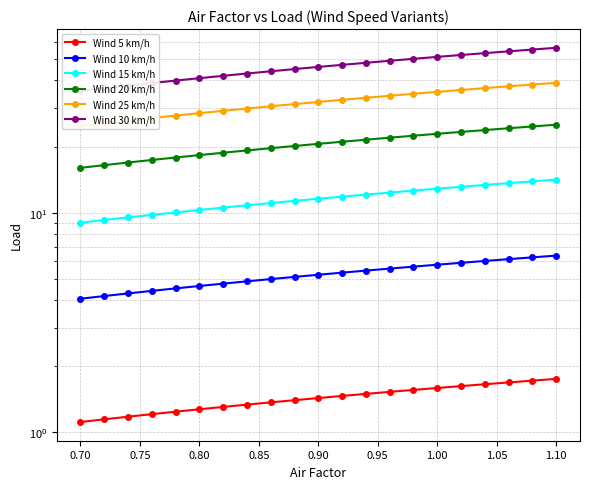

True or false: Wind 20 km/h and Wind 5 km/h intersect in this chart.

False